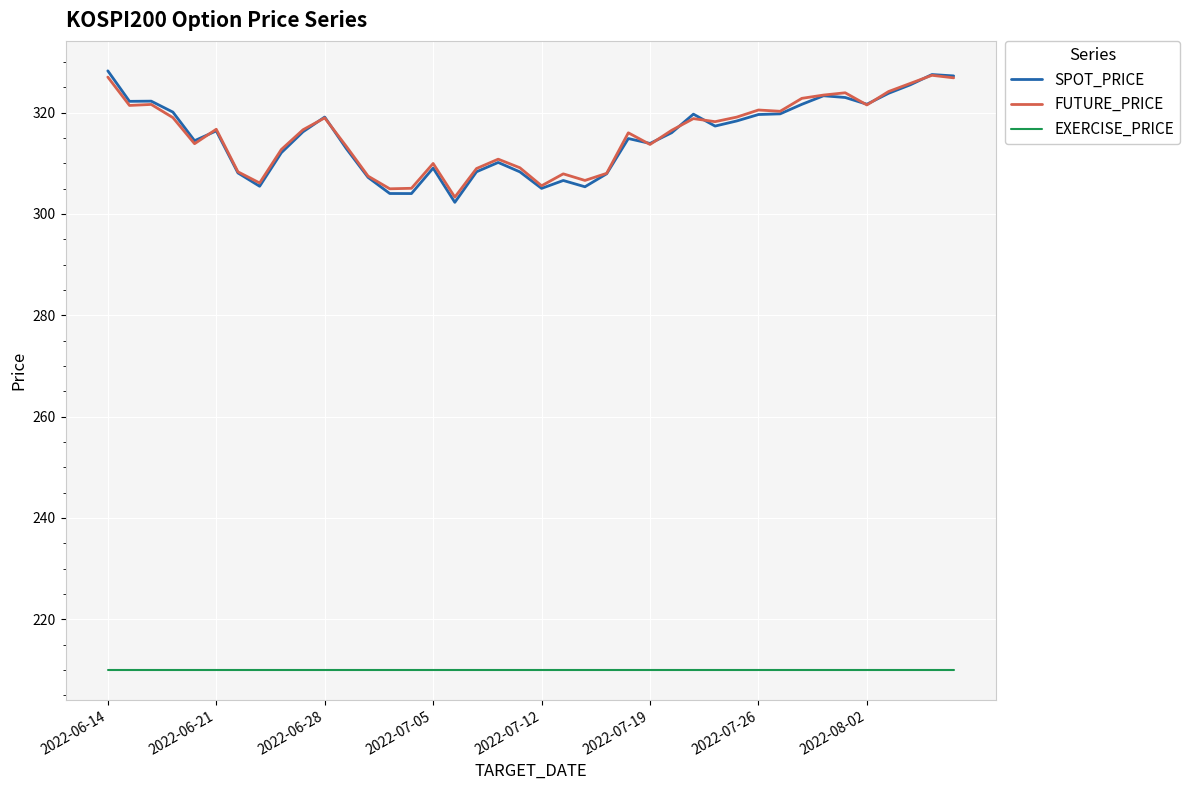

What is the lowest value of the SPOT_PRICE series?

302.3